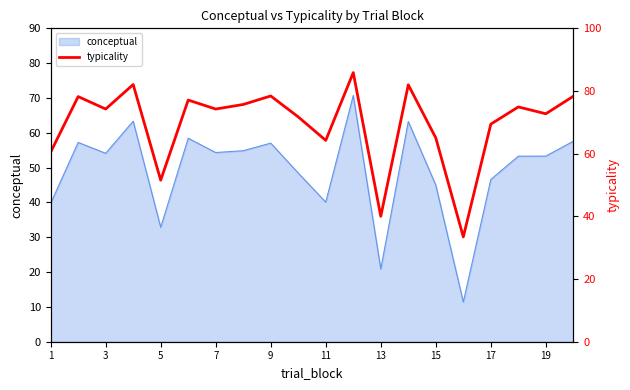

Does the chart have visible grid lines?

No